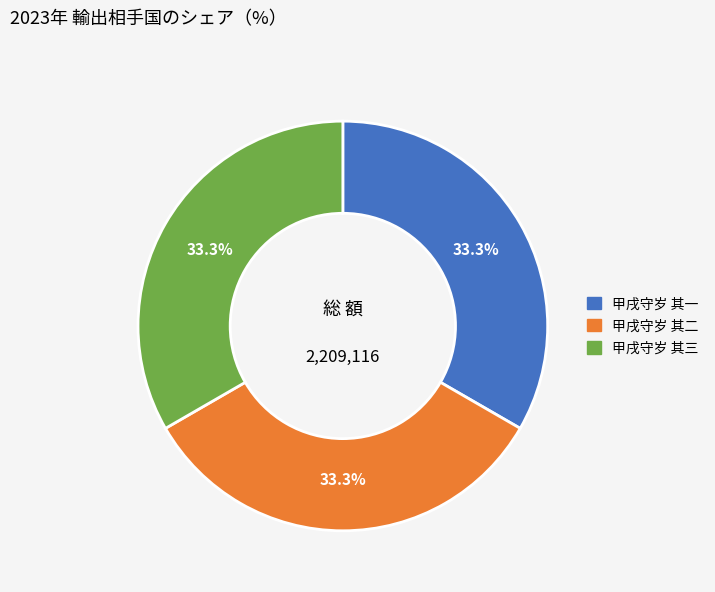

Do 甲戌守岁 其二 and 甲戌守岁 其一 together represent more than half of the pie?

Yes